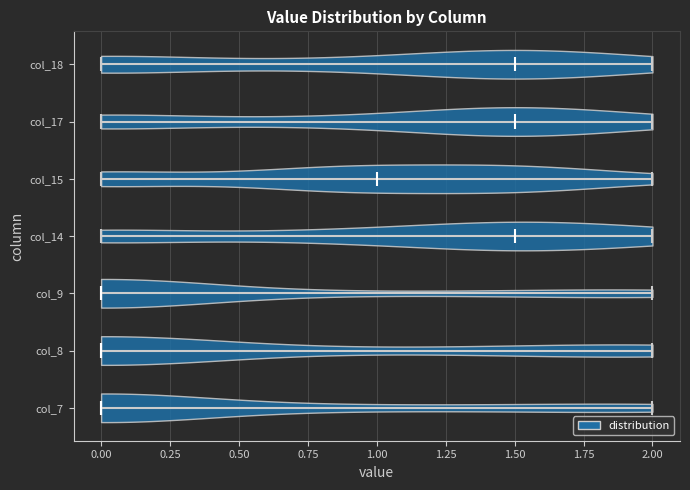

Reading bottom to top, read every violin against the x-axis: where its median line is, and the lowest and highest points it reaches. The values are not printed on the chart, so give them approximately, as read against the axis.

col_7: median line 0.0, lowest point 0.0, highest point 2.0
col_8: median line 0.0, lowest point 0.0, highest point 2.0
col_9: median line 0.0, lowest point 0.0, highest point 2.0
col_14: median line 1.5, lowest point 0.0, highest point 2.0
col_15: median line 1.0, lowest point 0.0, highest point 2.0
col_17: median line 1.5, lowest point 0.0, highest point 2.0
col_18: median line 1.5, lowest point 0.0, highest point 2.0